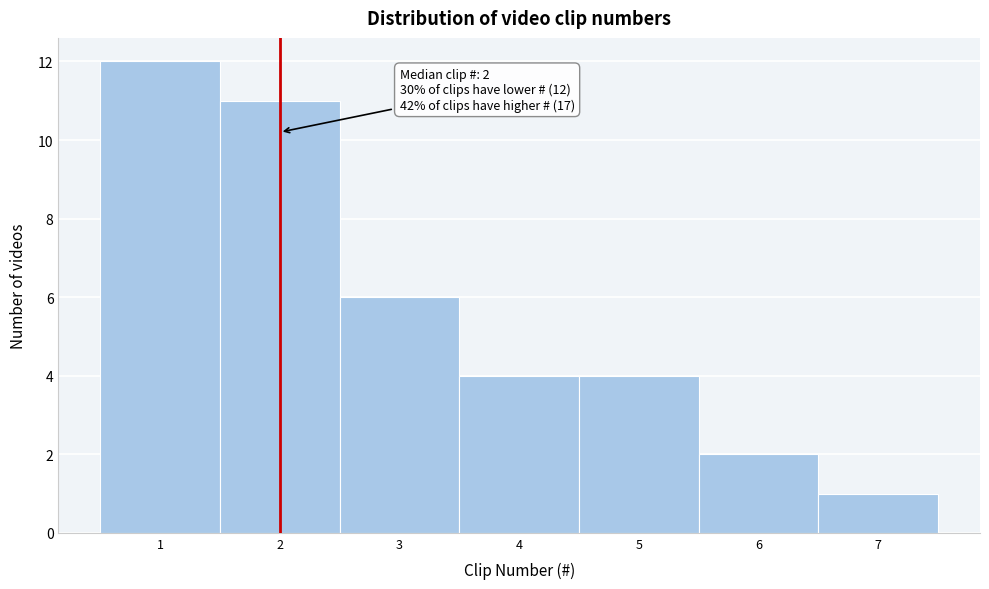

Which range on the x-axis has the tallest bar?

0.5 to 1.5